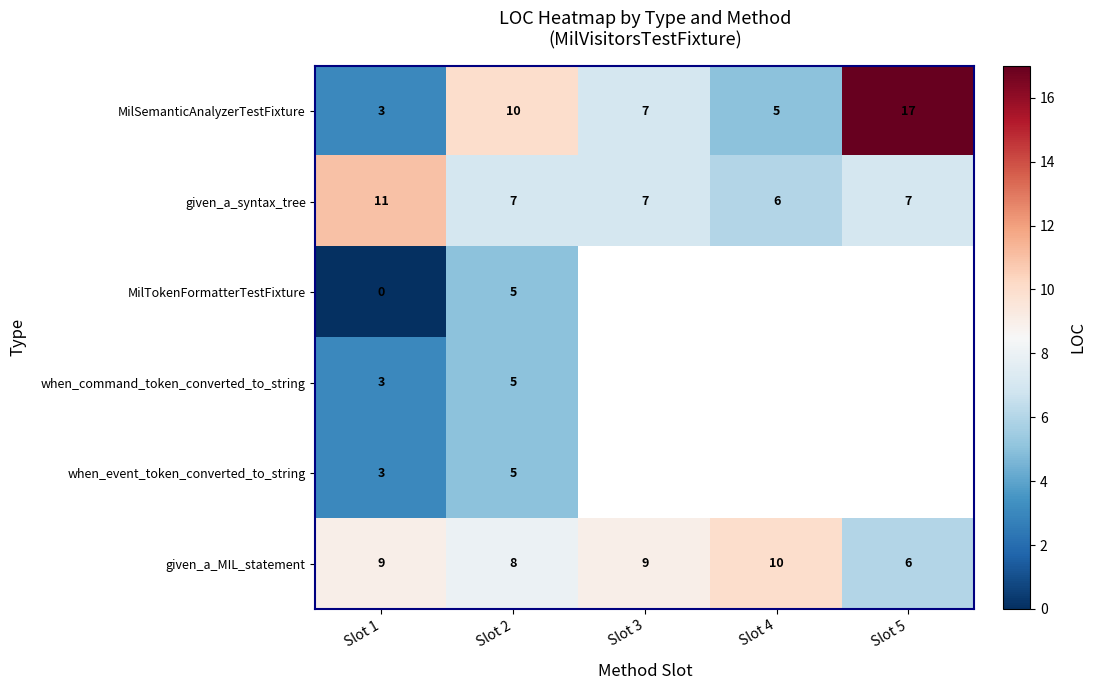

Which label corresponds to the largest value in the chart?

Slot 5